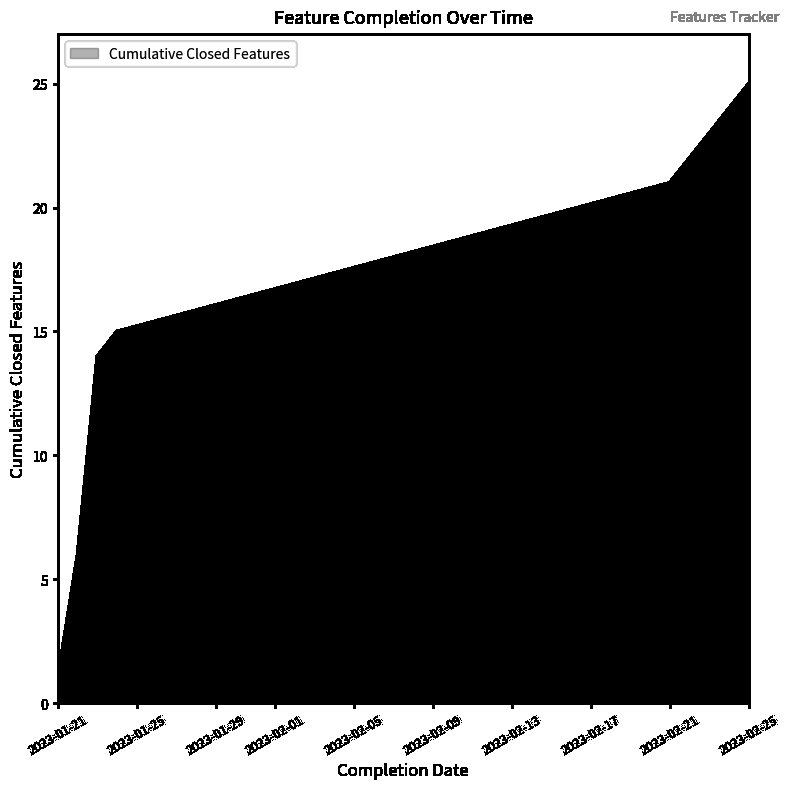

What is the maximum value shown in the chart?

25